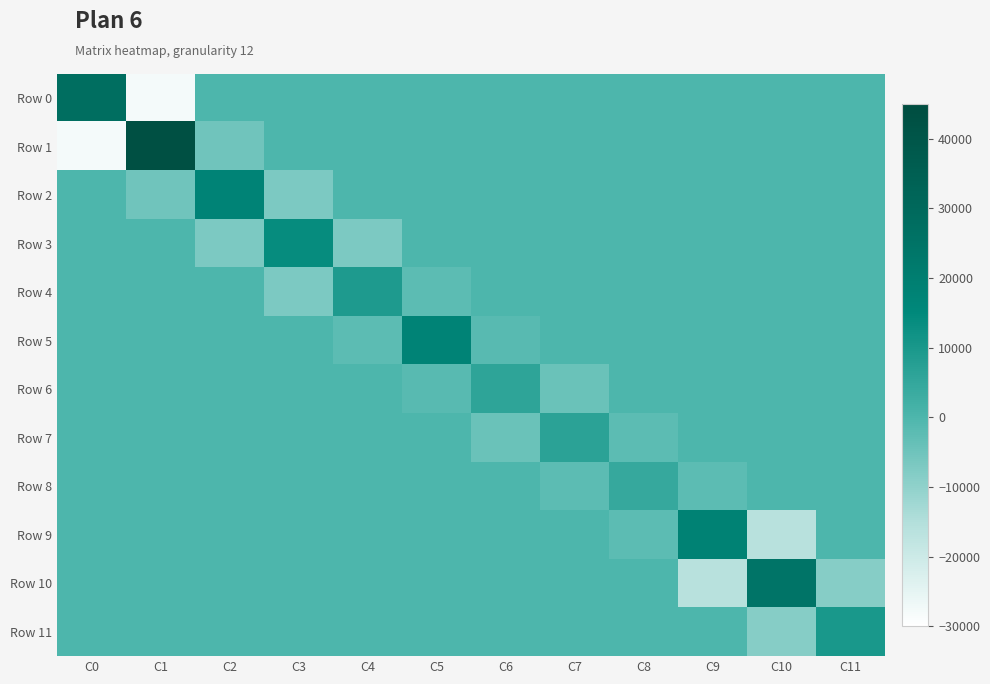

Reading left to right, extract all data points from this chart.

Row 0: C0=27598.0	C1=-27664.4	C2=0.0	C3=0.0	C4=0.0	C5=0.0	C6=0.0	C7=0.0	C8=0.0	C9=0.0	C10=0.0	C11=0.0
Row 1: C0=-27664.4	C1=43216.5	C2=-5221.6	C3=0.0	C4=0.0	C5=0.0	C6=0.0	C7=0.0	C8=0.0	C9=0.0	C10=0.0	C11=0.0
Row 2: C0=0.0	C1=-5221.6	C2=17273.7	C3=-7091.3	C4=0.0	C5=0.0	C6=0.0	C7=0.0	C8=0.0	C9=0.0	C10=0.0	C11=0.0
Row 3: C0=0.0	C1=0.0	C2=-7091.3	C3=13926.7	C4=-6857.4	C5=0.0	C6=0.0	C7=0.0	C8=0.0	C9=0.0	C10=0.0	C11=0.0
Row 4: C0=0.0	C1=0.0	C2=0.0	C3=-6857.4	C4=9224.7	C5=-2361.5	C6=0.0	C7=0.0	C8=0.0	C9=0.0	C10=0.0	C11=0.0
Row 5: C0=0.0	C1=0.0	C2=0.0	C3=0.0	C4=-2361.5	C5=17256.0	C6=-1650.8	C7=0.0	C8=0.0	C9=0.0	C10=0.0	C11=0.0
Row 6: C0=0.0	C1=0.0	C2=0.0	C3=0.0	C4=0.0	C5=-1650.8	C6=5926.9	C7=-4292.0	C8=0.0	C9=0.0	C10=0.0	C11=0.0
Row 7: C0=0.0	C1=0.0	C2=0.0	C3=0.0	C4=0.0	C5=0.0	C6=-4292.0	C7=6522.0	C8=-2223.3	C9=0.0	C10=0.0	C11=0.0
Row 8: C0=0.0	C1=0.0	C2=0.0	C3=0.0	C4=0.0	C5=0.0	C6=0.0	C7=-2223.3	C8=4463.7	C9=-2239.5	C10=0.0	C11=0.0
Row 9: C0=0.0	C1=0.0	C2=0.0	C3=0.0	C4=0.0	C5=0.0	C6=0.0	C7=0.0	C8=-2239.5	C9=18188.1	C10=-15949.3	C11=0.0
Row 10: C0=0.0	C1=0.0	C2=0.0	C3=0.0	C4=0.0	C5=0.0	C6=0.0	C7=0.0	C8=0.0	C9=-15949.3	C10=24345.0	C11=-8394.5
Row 11: C0=0.0	C1=0.0	C2=0.0	C3=0.0	C4=0.0	C5=0.0	C6=0.0	C7=0.0	C8=0.0	C9=0.0	C10=-8394.5	C11=9906.6